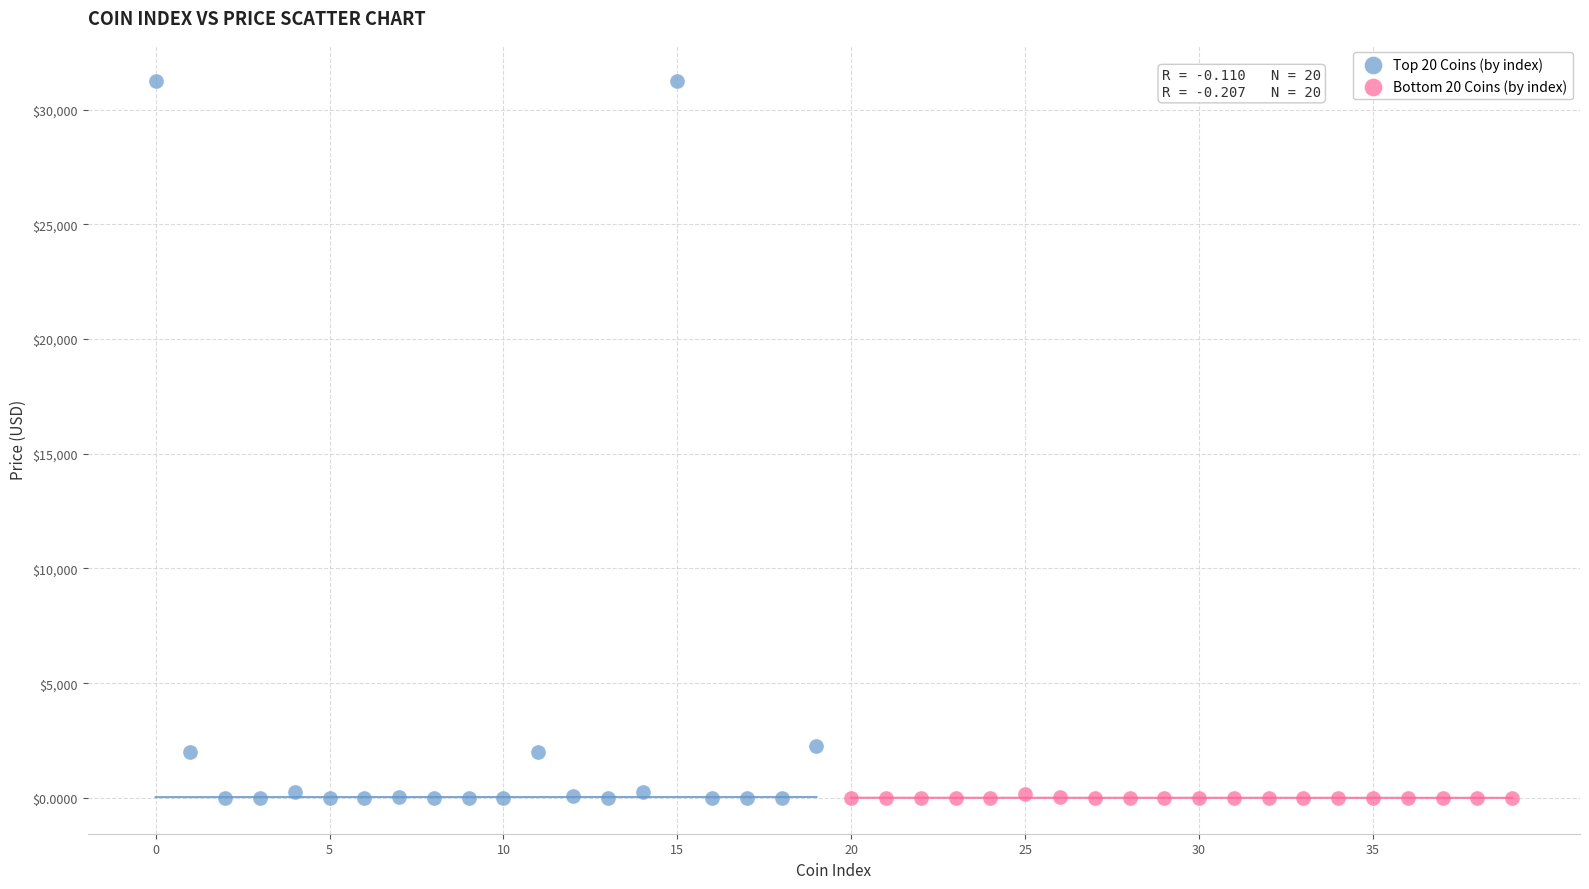

Which series has the largest Y range (max minus min)?

Top 20 Coins (by index)